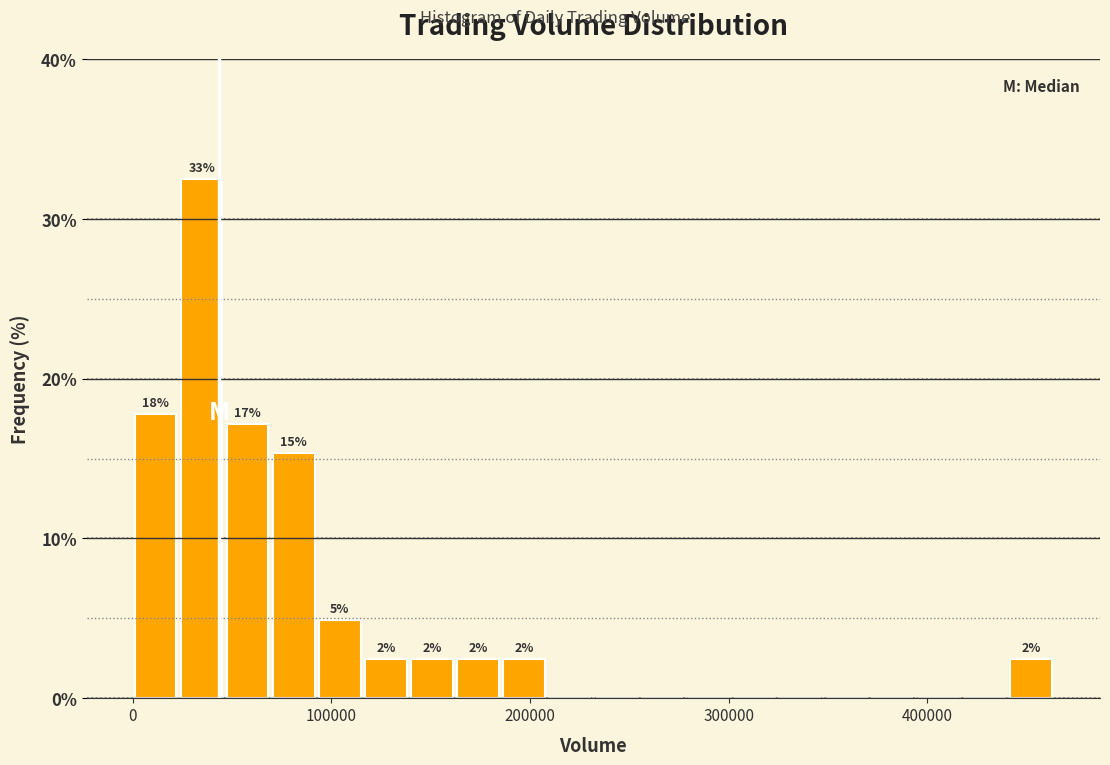

Read against the x-axis, roughly where is the centre of the tallest bar?

30000